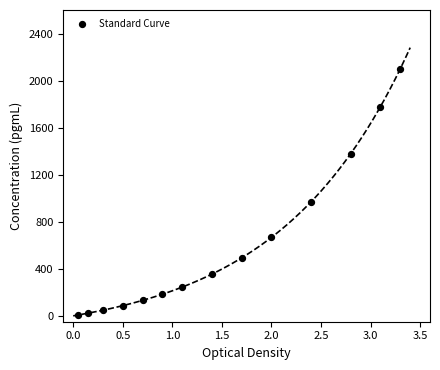

What is the range of X values (max minus min)?

3.2